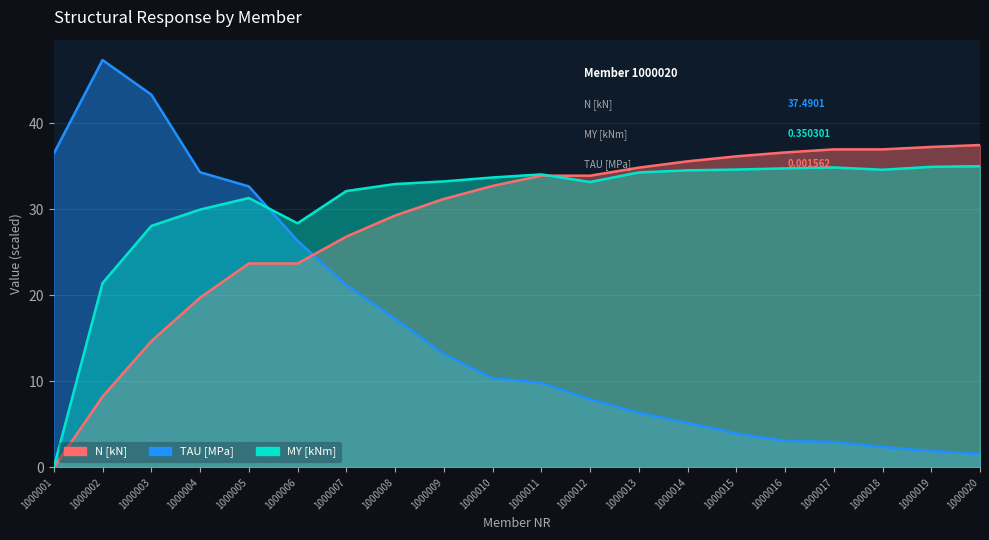

True or false: TAU [MPa] and MY [kNm] cross at least once.

True